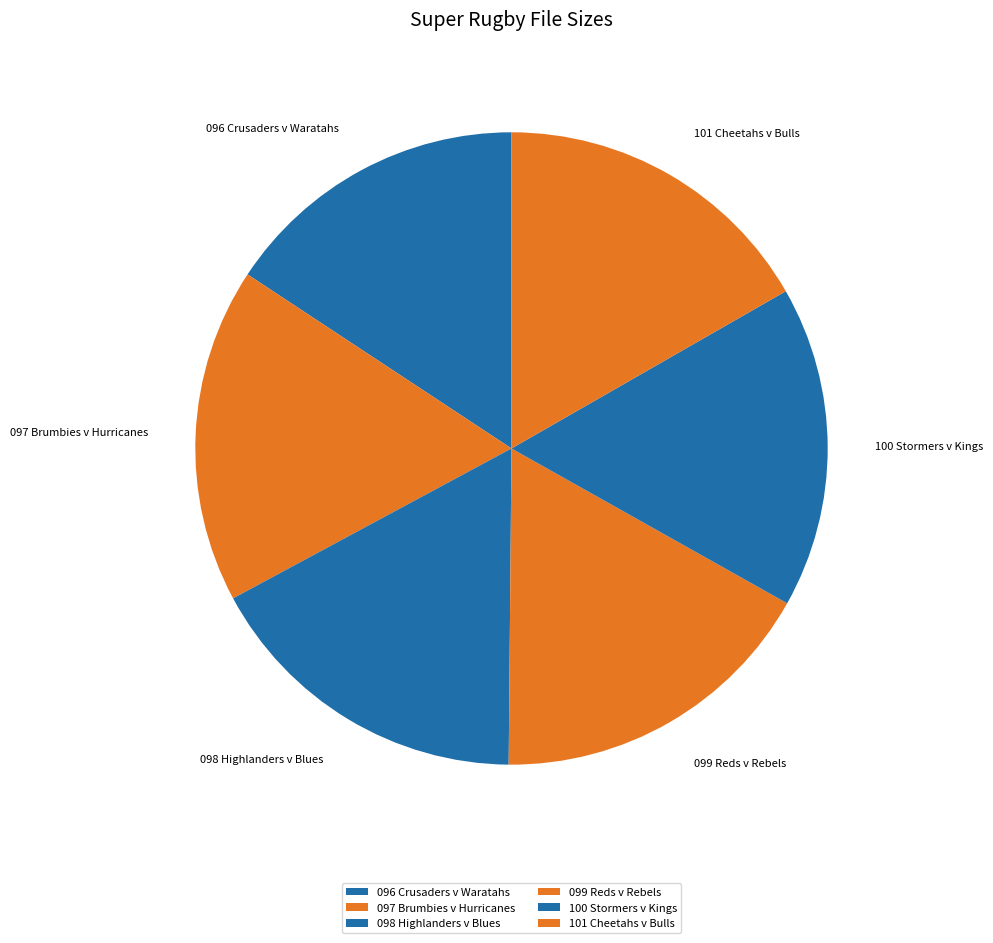

To the nearest percent, what is the combined percentage of 098 Highlanders v Blues and 097 Brumbies v Hurricanes?

34%